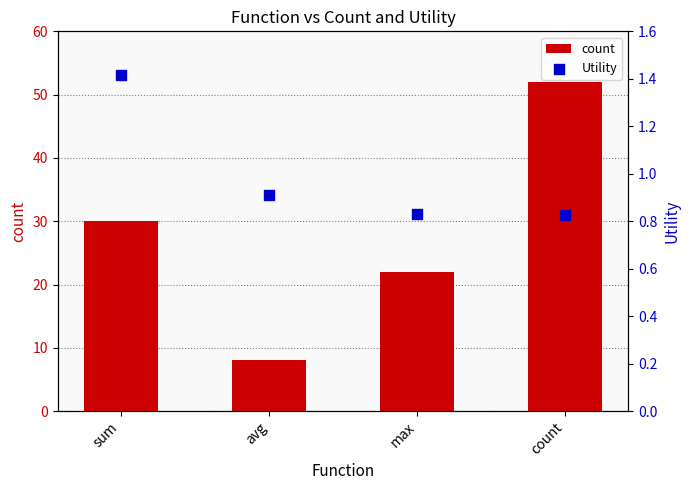

What are all the series names shown in the legend?

count, Utility